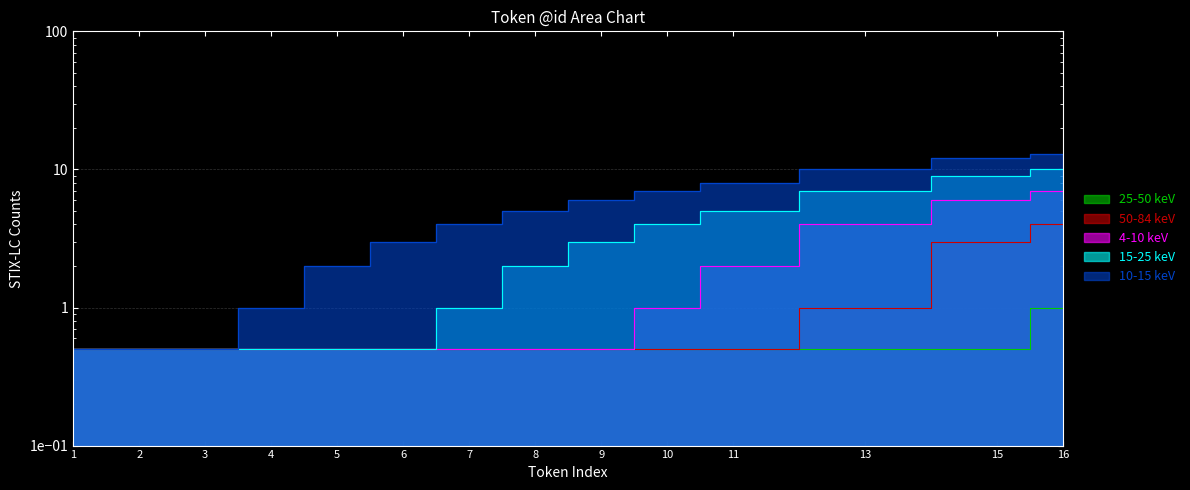

What is the maximum value shown in the chart?

13.0